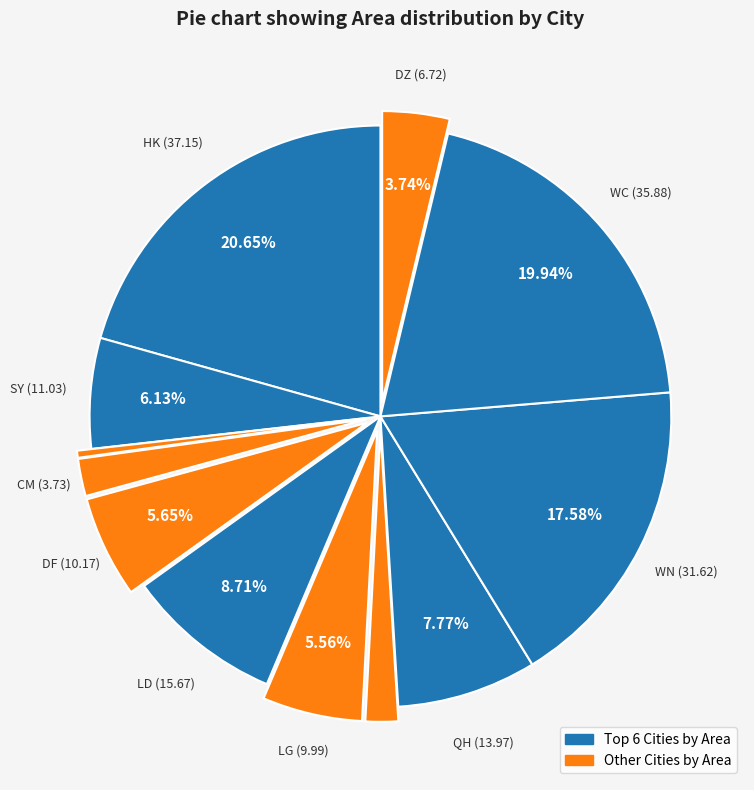

How many slices are in this pie chart?

12